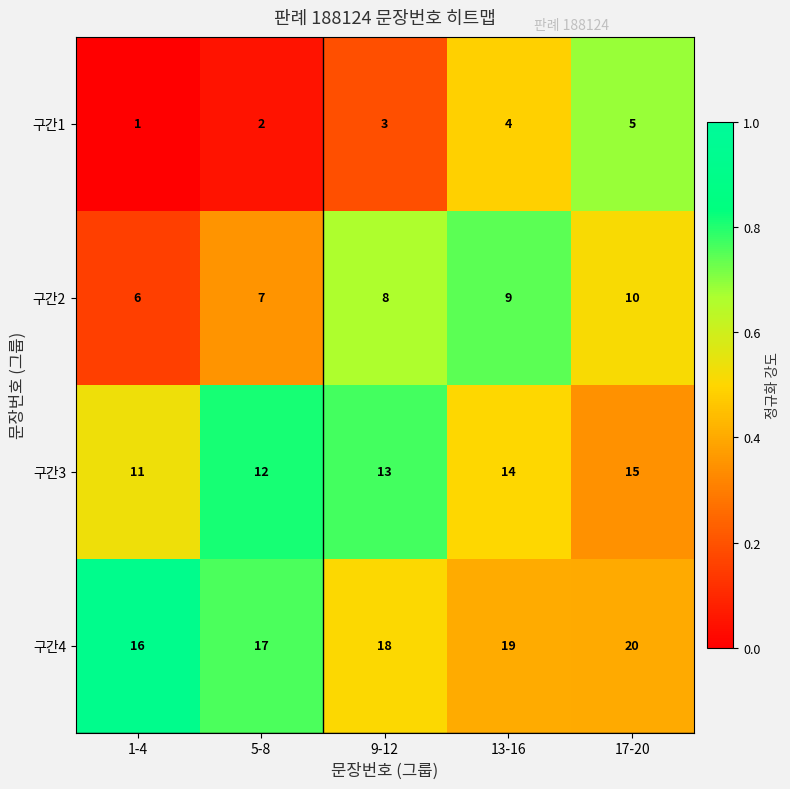

At which category is the sum across all series the highest?

17-20